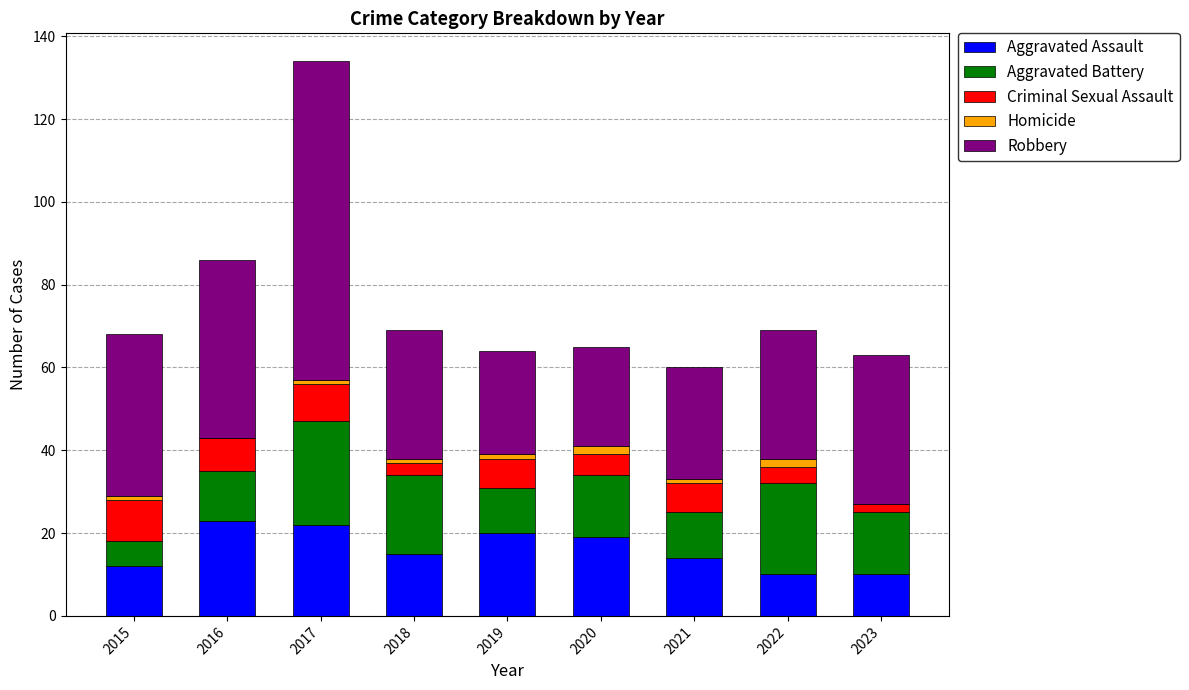

Does the chart contain stacked bars?

Yes